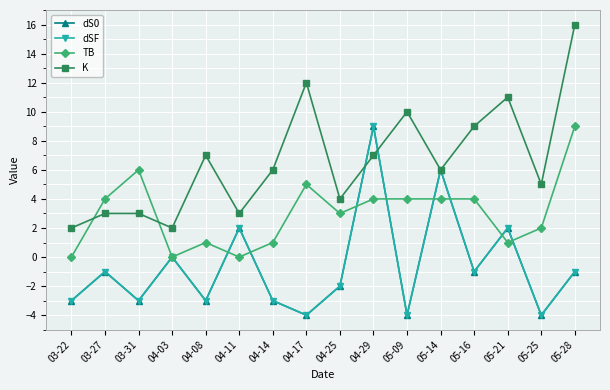

Does the chart have visible grid lines?

Yes